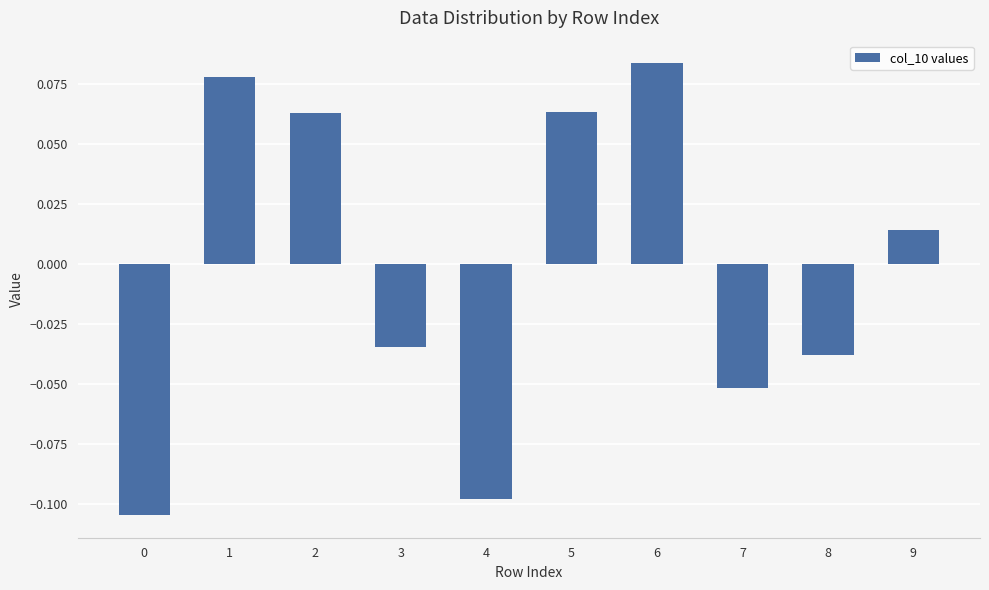

How many positive values are there?

5